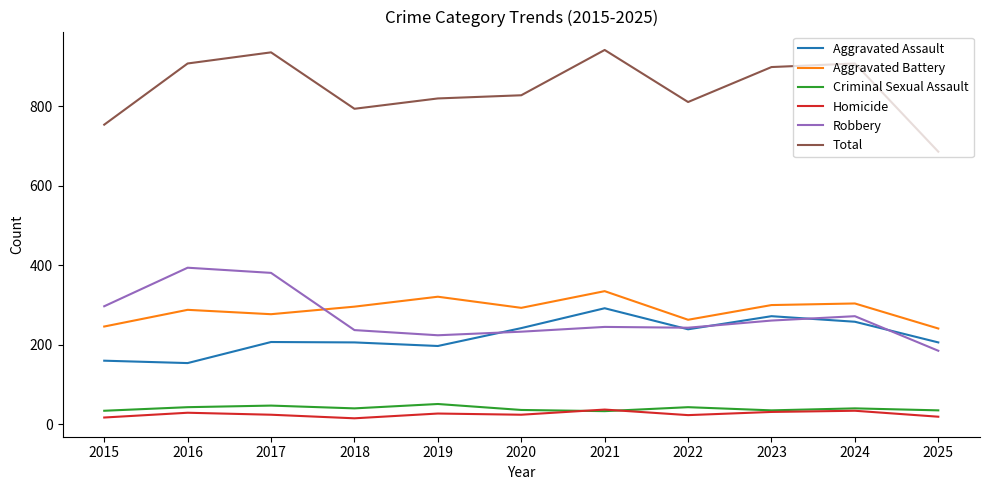

The value of Total at 2022 is 529. True or false?

False